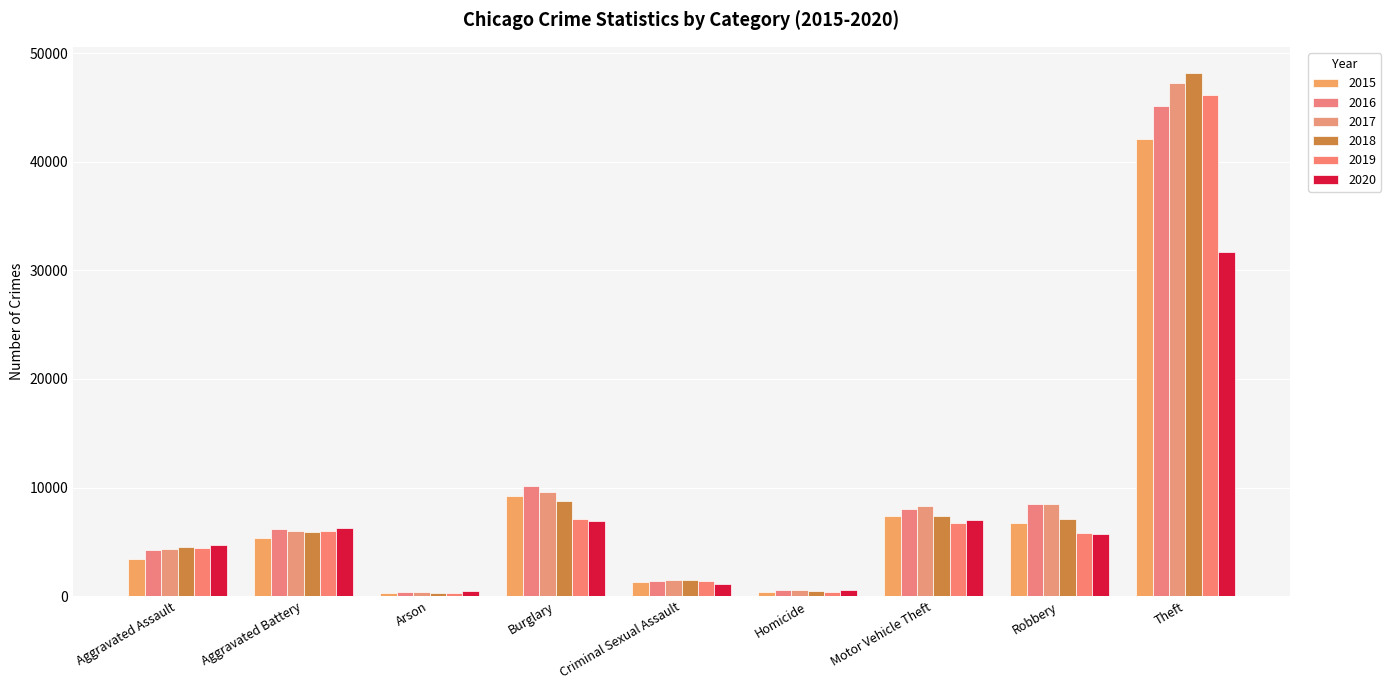

What value does the 2018 series have at Motor Vehicle Theft?

7352